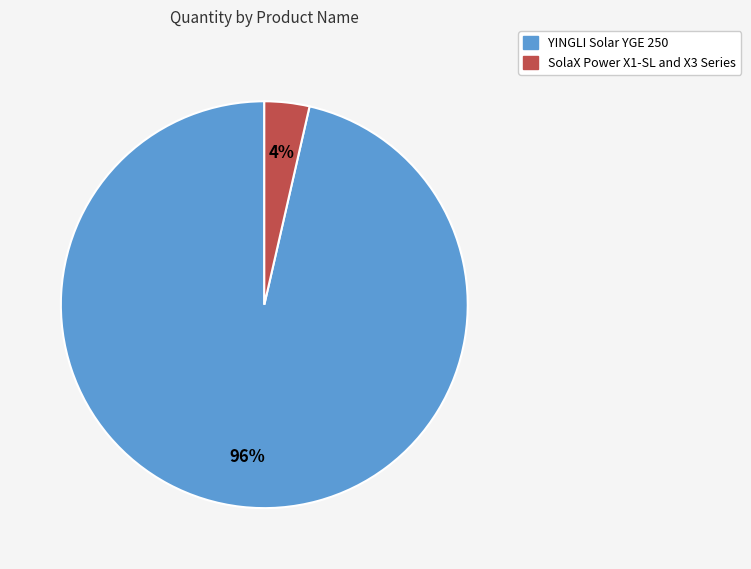

Which has a higher value, YINGLI Solar YGE 250 or SolaX Power X1-SL and X3 Series?

YINGLI Solar YGE 250